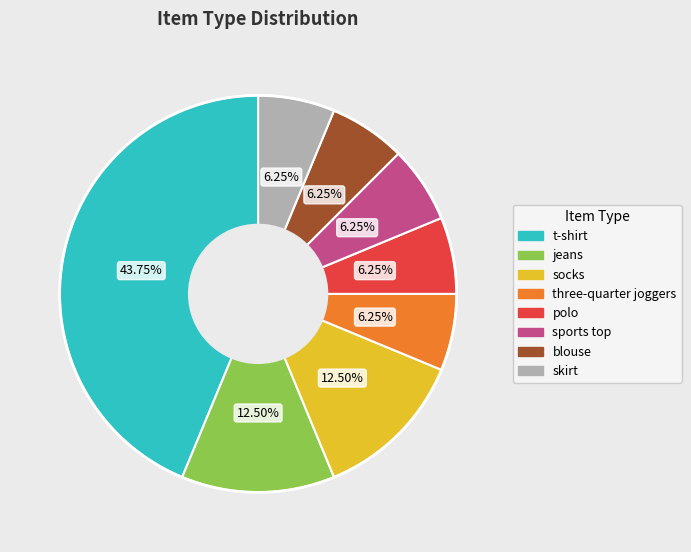

To the nearest percent, what is the average slice percentage?

12%